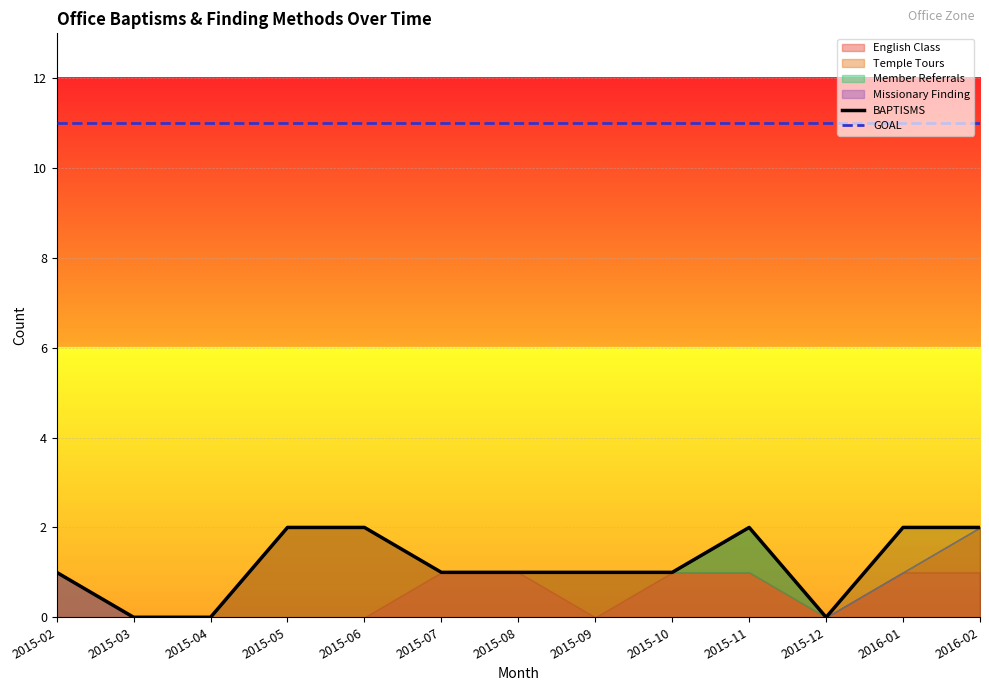

True or false: GOAL has a value of 11 at 2015-10.

True